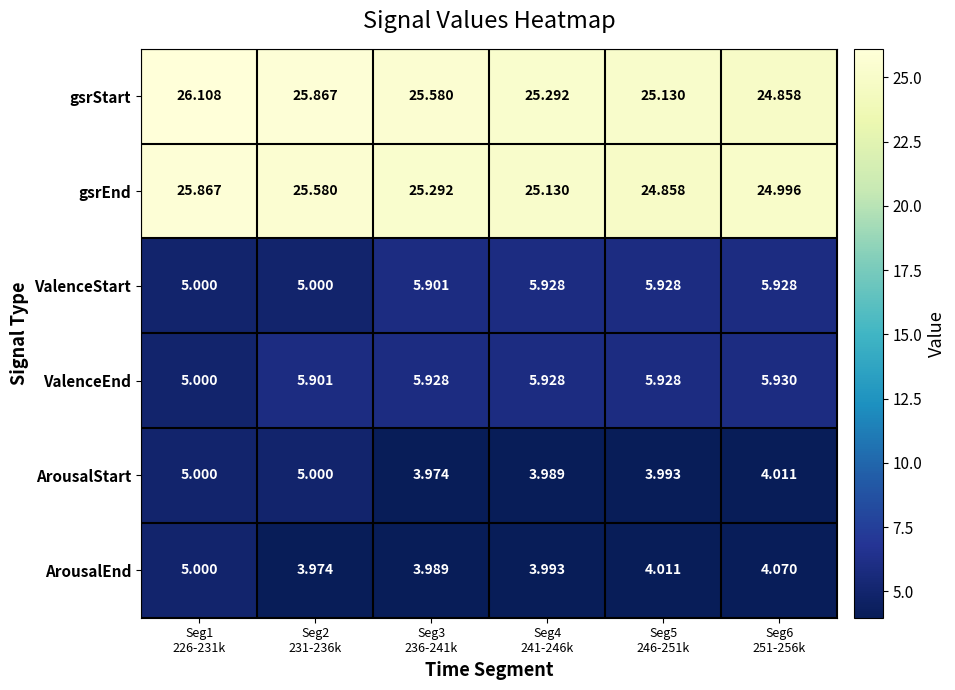

What is the greatest value displayed?

26.1